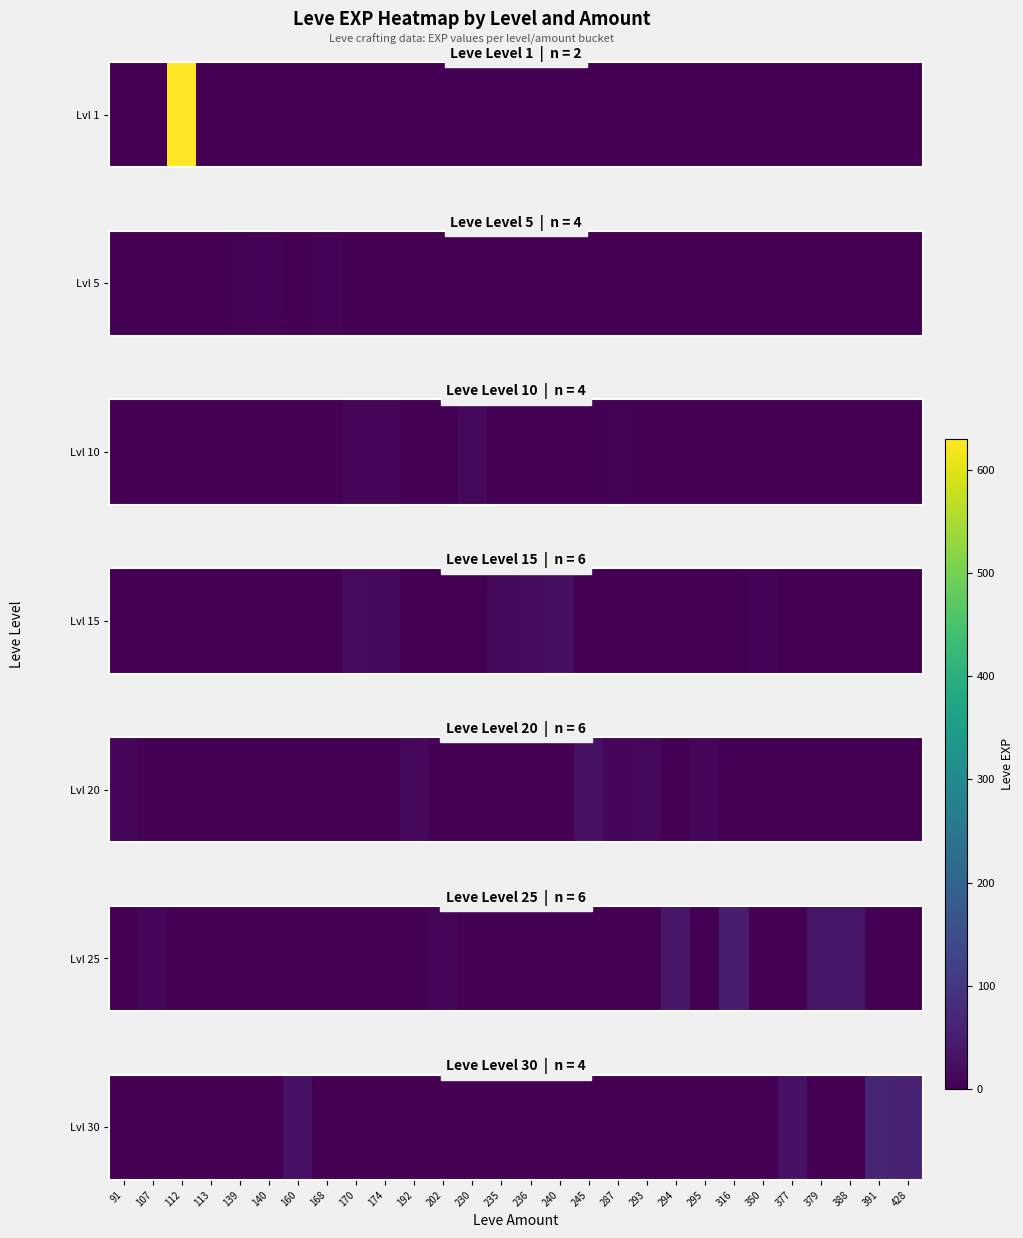

What is the sum of all values?

188